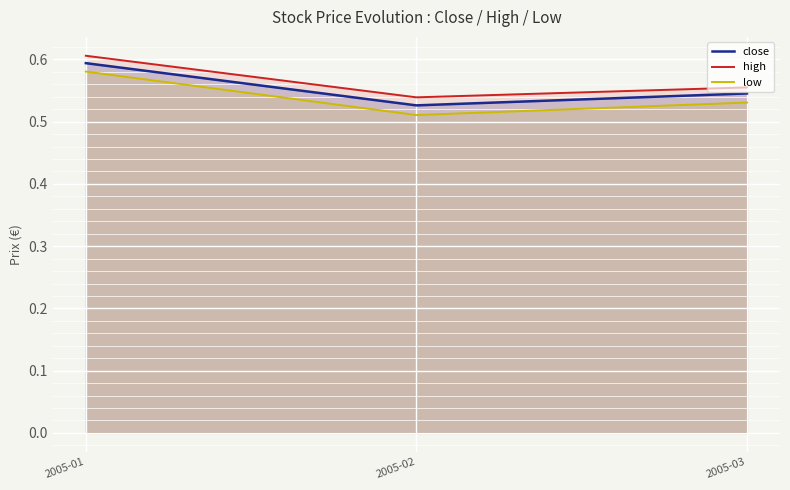

What is the total value across all series at 2005-02?

1.6